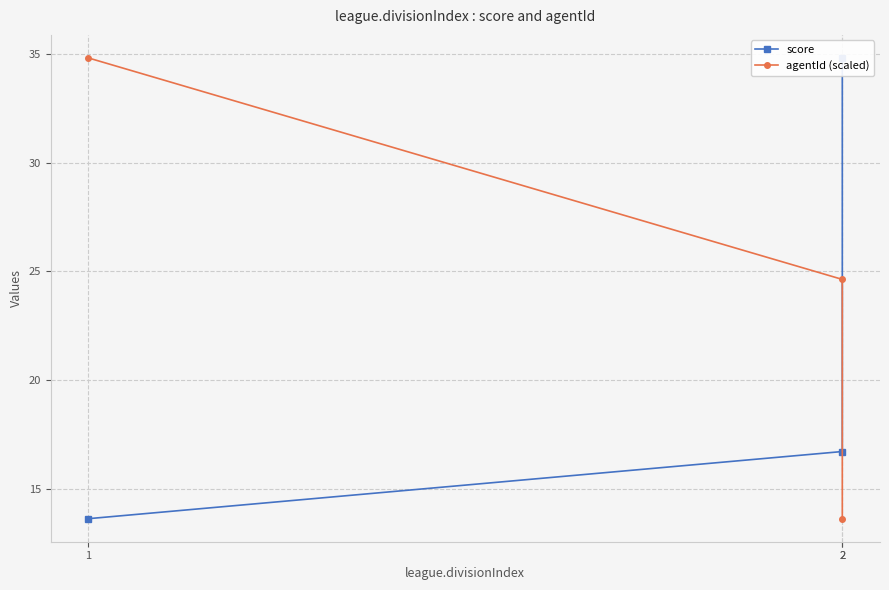

At which label does agentId (scaled) first exceed 24?

2